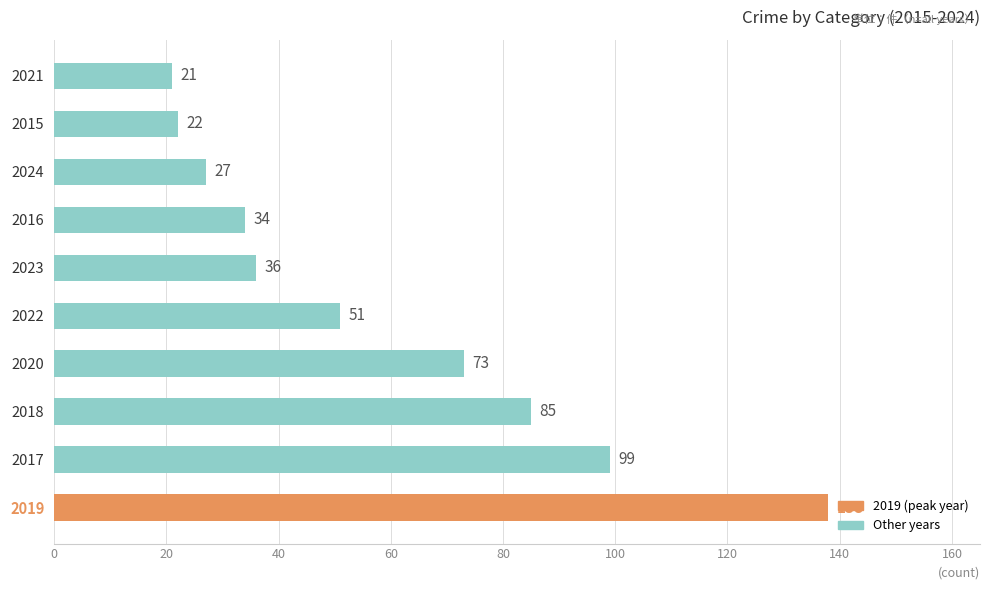

How many values are below 51?

5